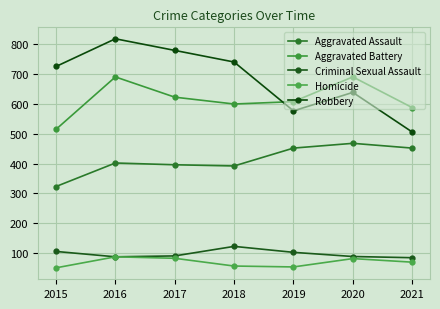

True or false: Robbery has a value of 639 at 2020.

True